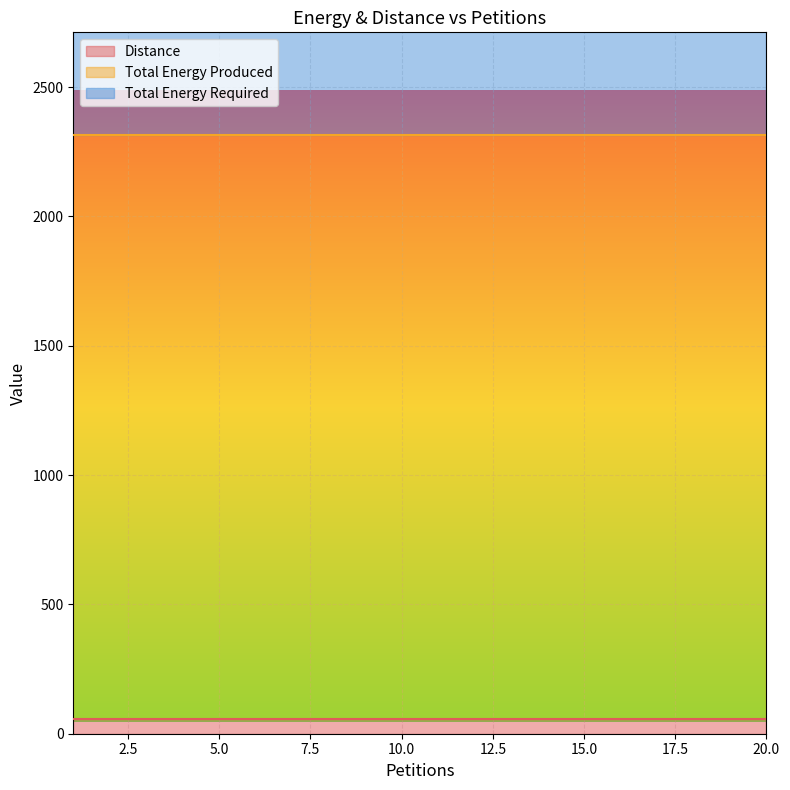

Reading left to right, list all the values displayed in this chart.

Distance: 56	56	56	56	56	56	56	56	56	56	56	56	56	56	56	56	56	56	56	56
Total Energy Produced: 2260	2260	2260	2260	2260	2260	2260	2260	2260	2260	2260	2260	2260	2260	2260	2260	2260	2260	2260	2260
Total Energy Required: 1130	1130	1130	1130	1130	1130	1130	1130	1130	1130	1130	1130	1130	1130	1130	1130	1130	1130	1130	1130